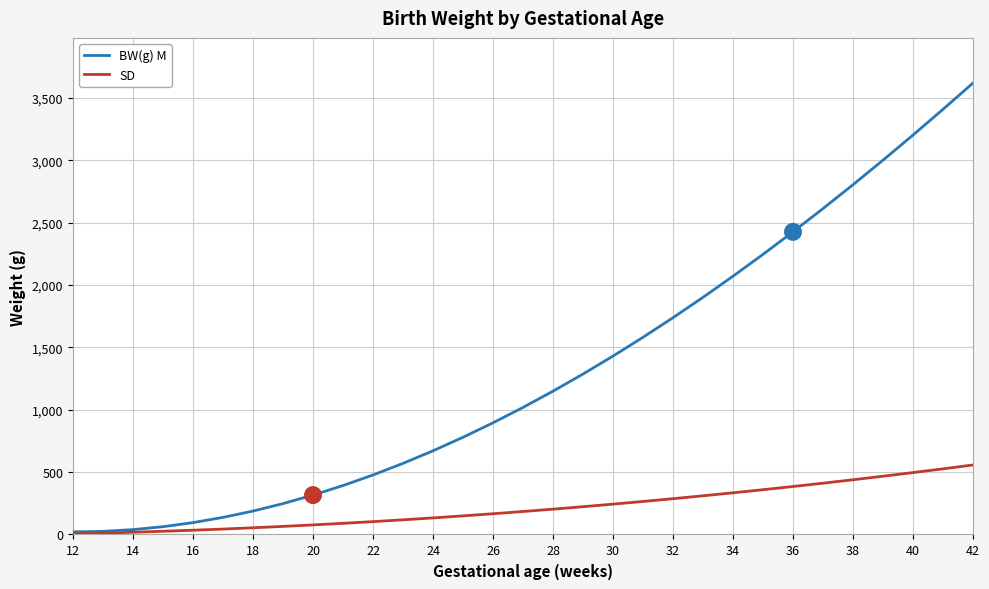

Which series has the widest spread of values?

BW(g) M